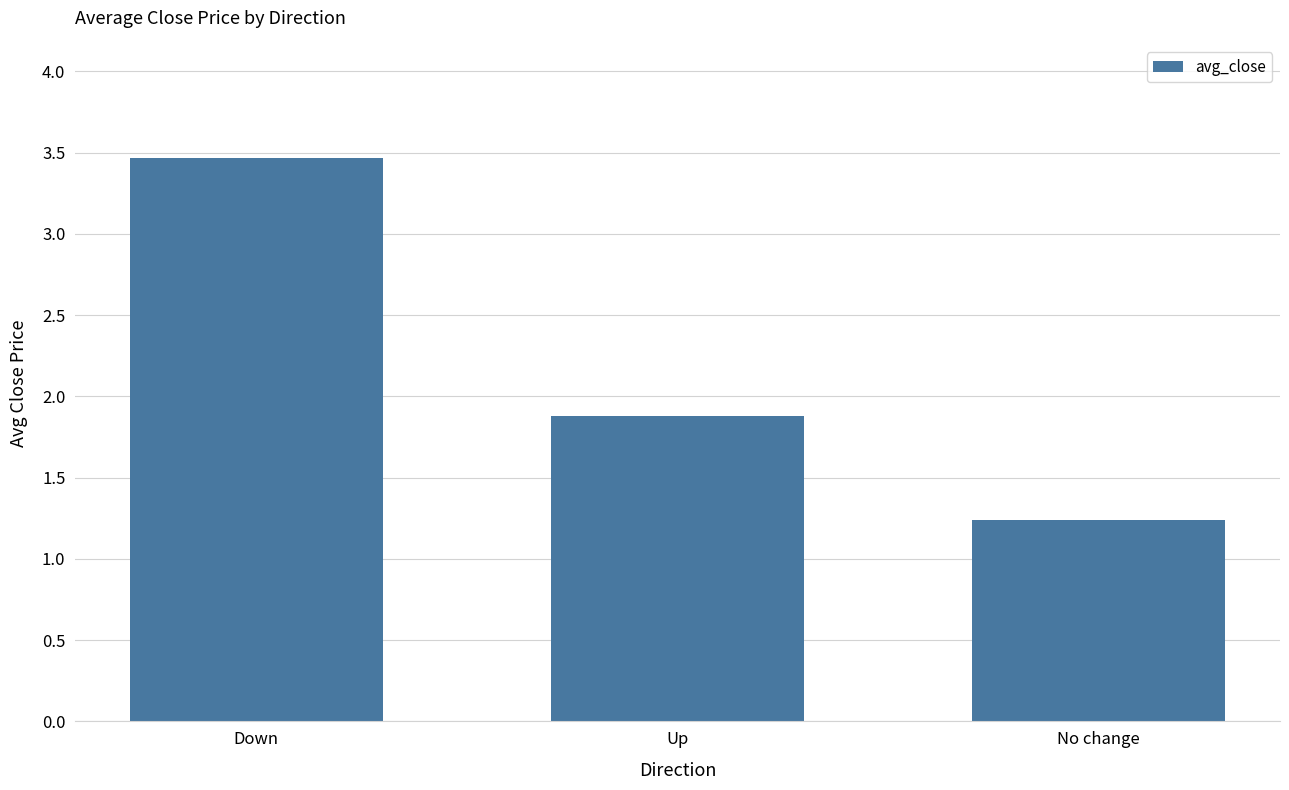

Which label corresponds to the largest value in the chart?

Down